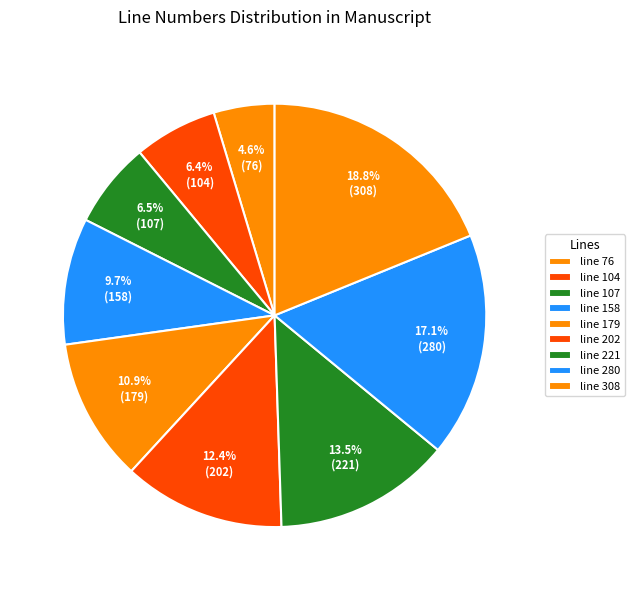

How many segments does this pie chart have?

9